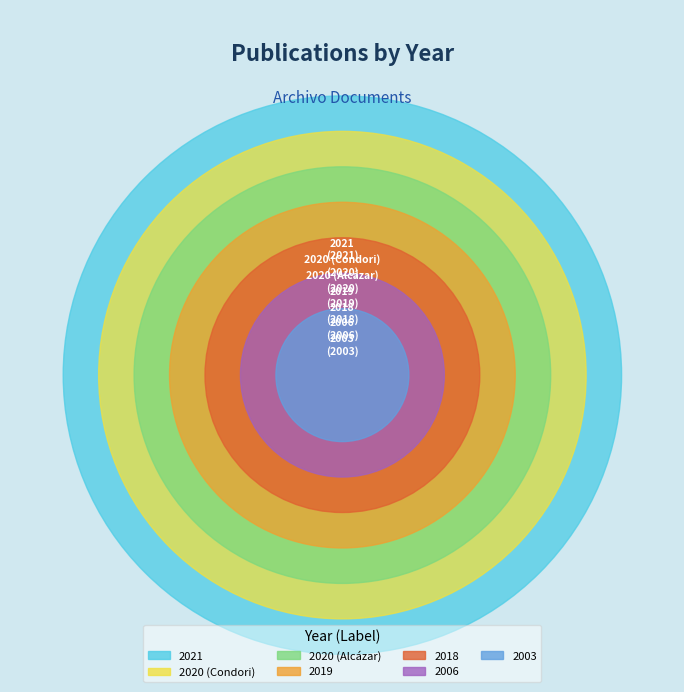

What portion of the pie excludes 2020 (Alcázar)?

85.7%